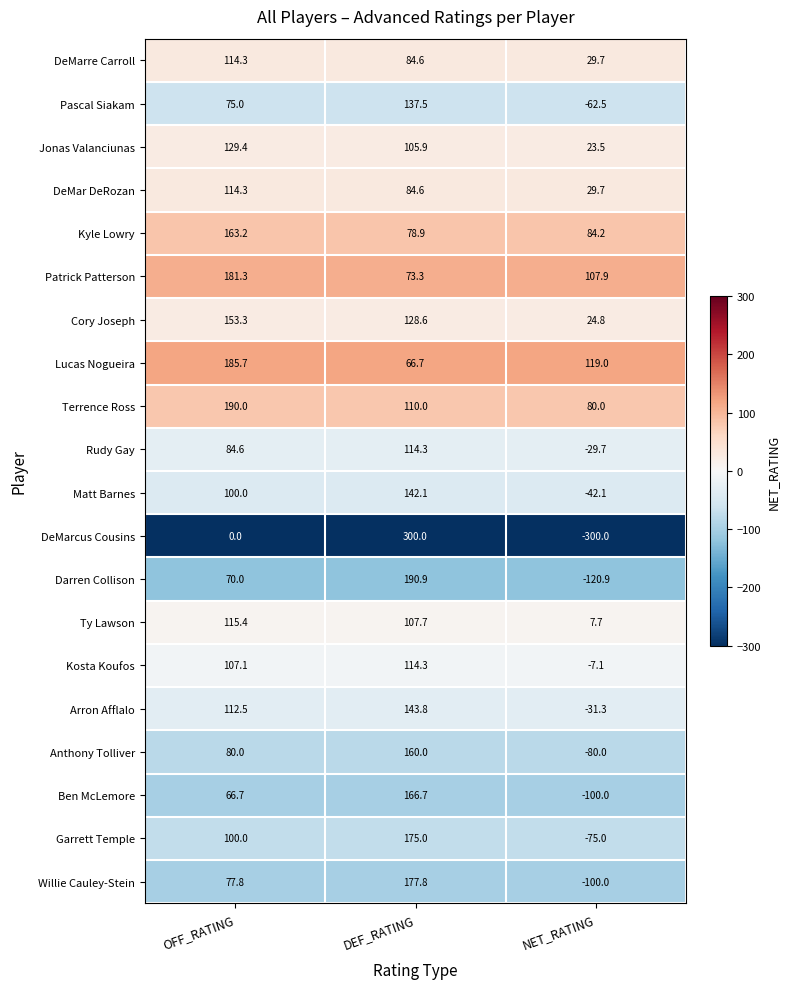

What is the spread (max minus min) of values at OFF_RATING?

190.0